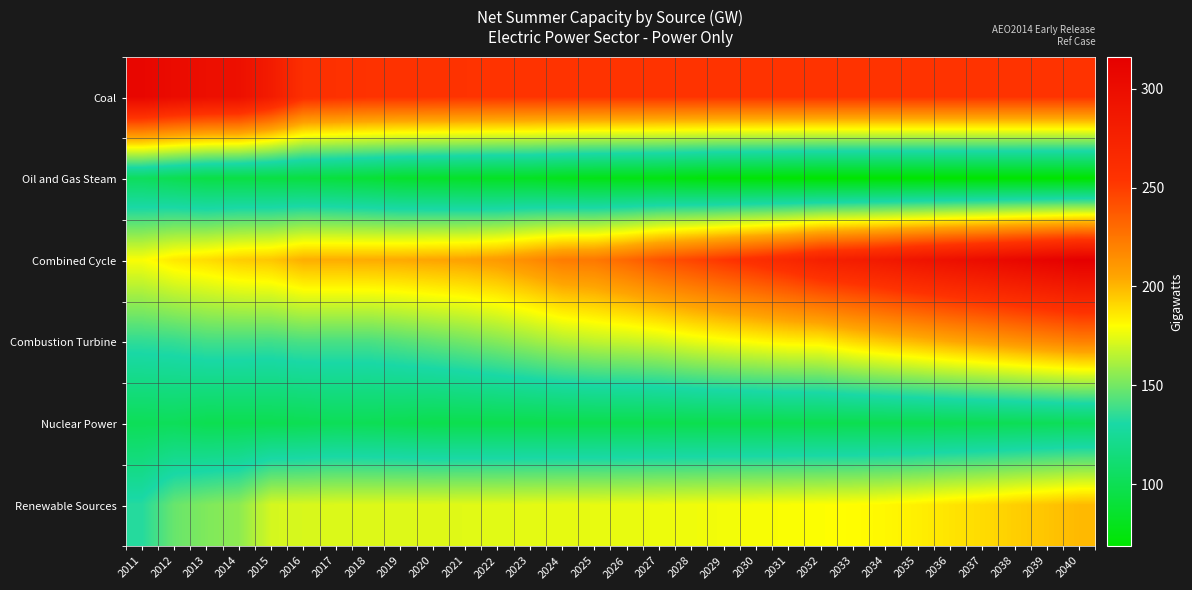

Count the number of data series in this chart.

6